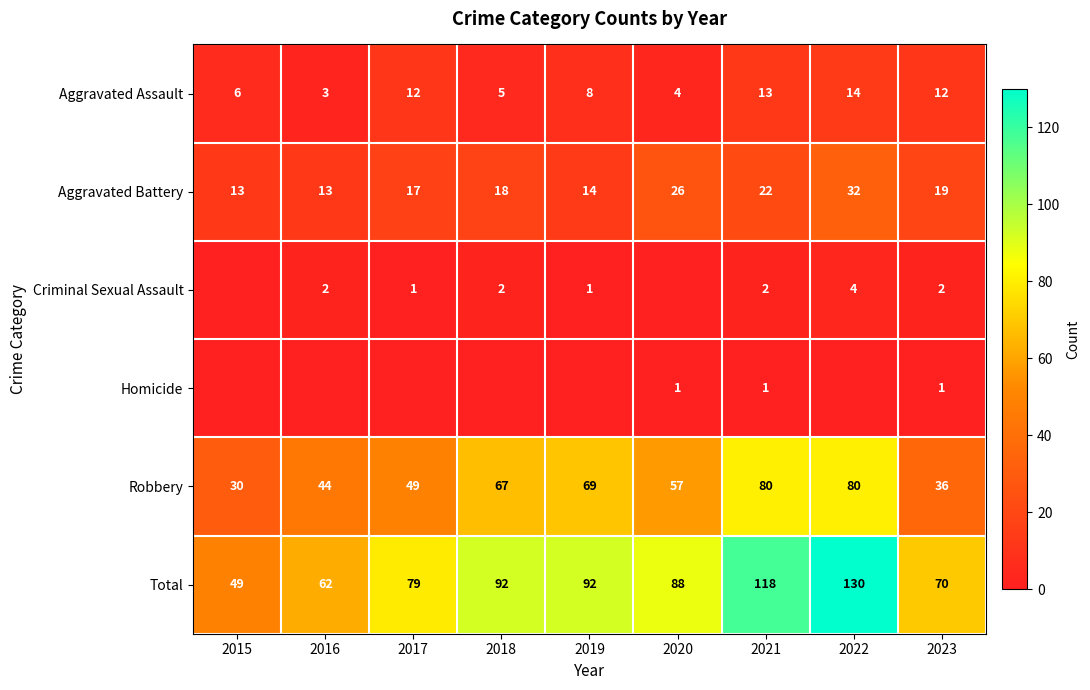

What is the difference between the Total values at 2021 and 2020?

30